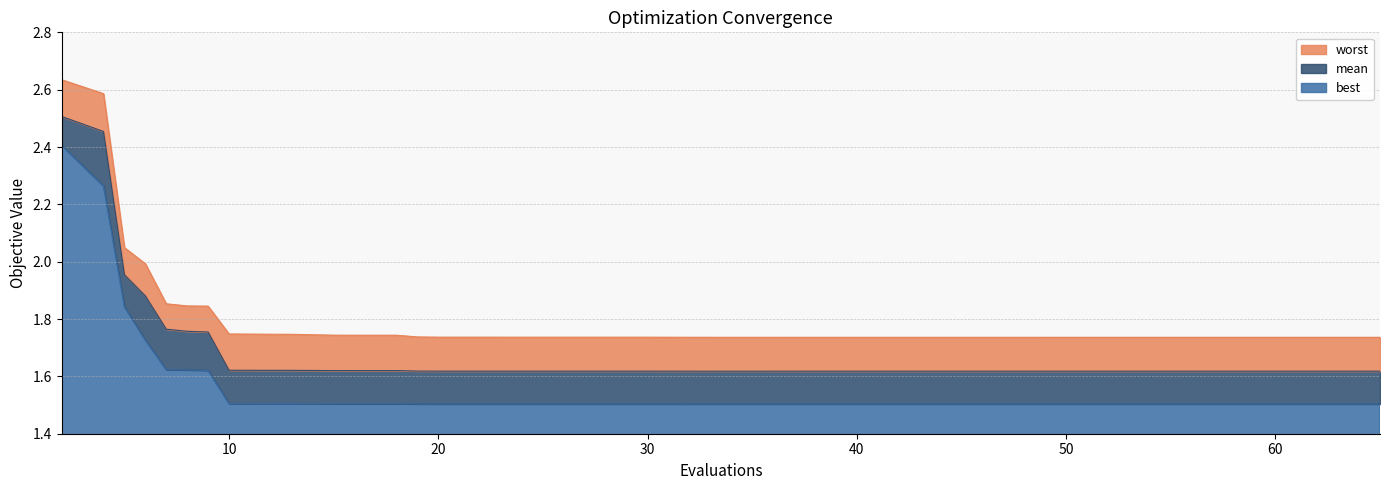

What is the difference between the maximum and minimum values in the best series?

0.9